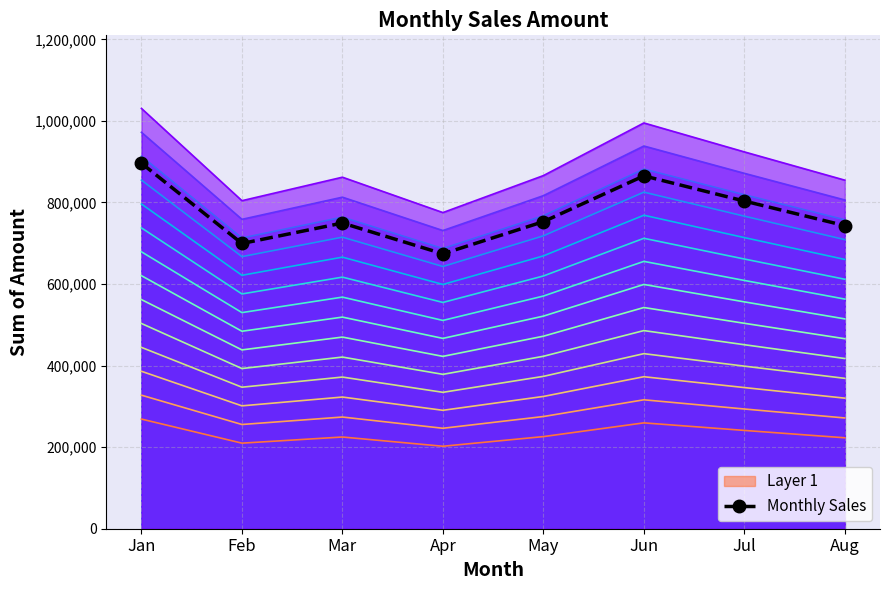

Reading left to right, transcribe all the data shown in this chart.

896105	699377	749483	674051	752892	865144	803425	743148